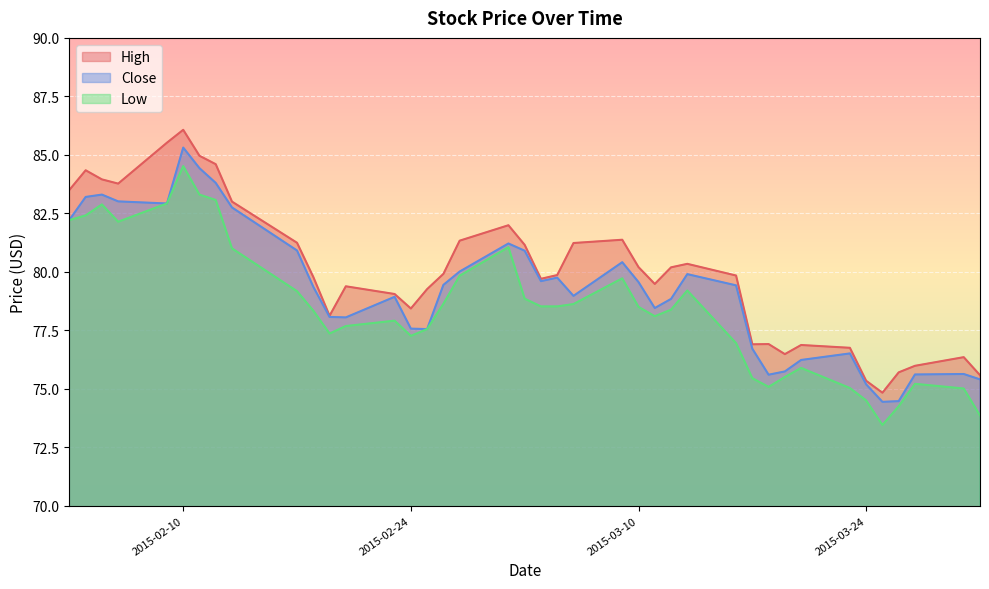

What value does the High series have at 2015-02-09?

85.5